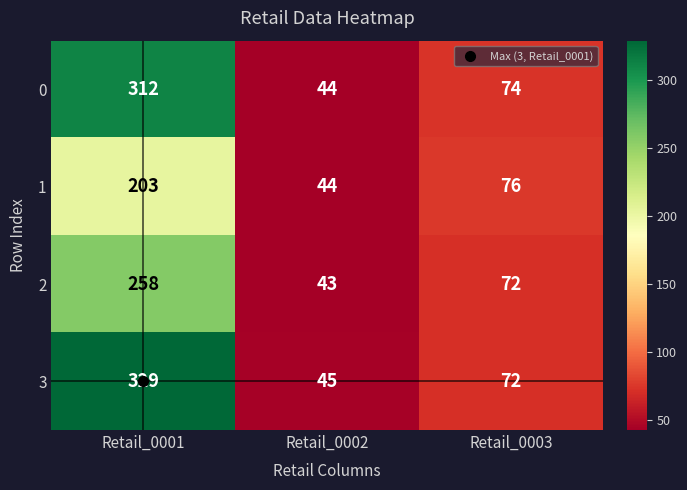

True or false: 3 has a value of 72 at Retail_0003.

True